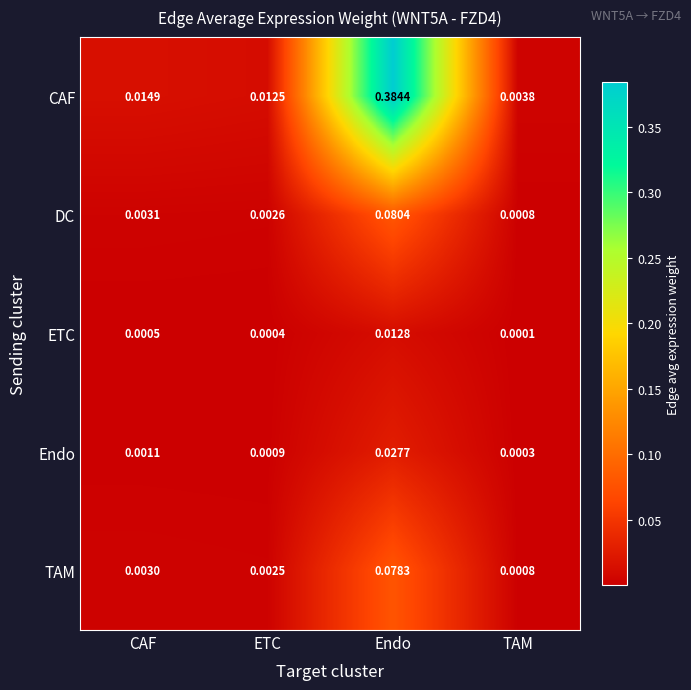

Which series changed the most between CAF and Endo?

CAF